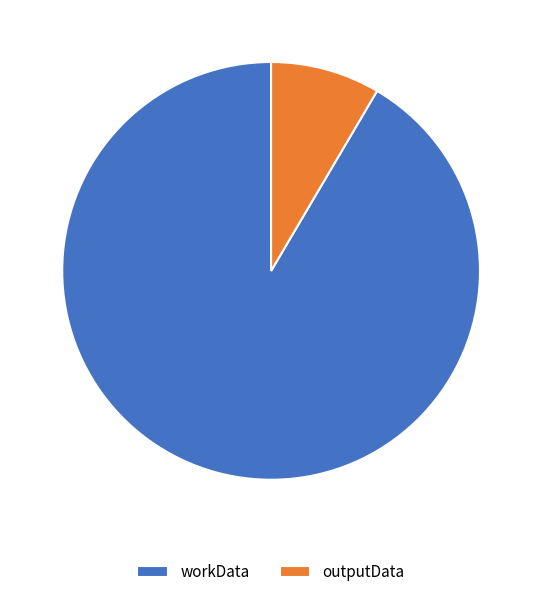

What is the smallest slice in the pie chart?

outputData